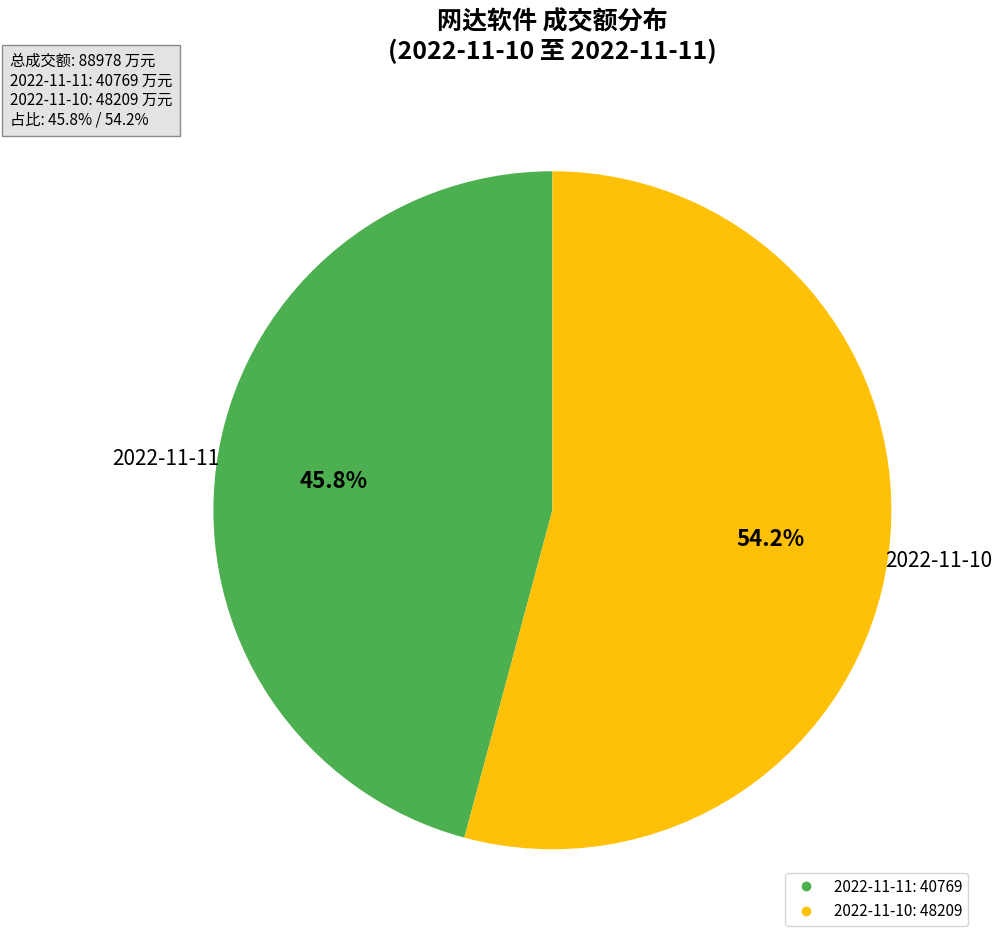

How many segments does this pie chart have?

2